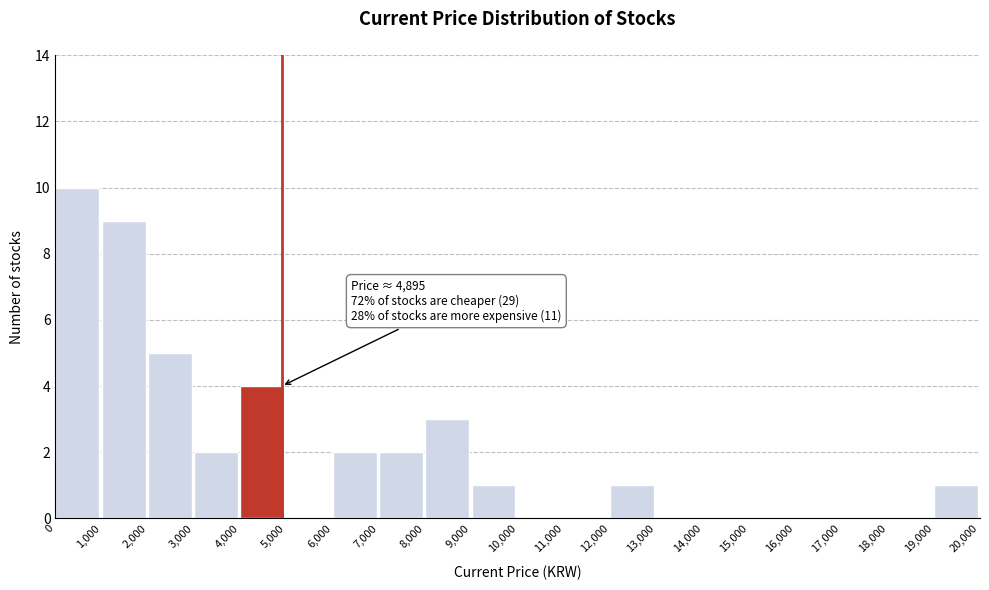

Over which range of the x-axis is the bar tallest?

0 to 1,000